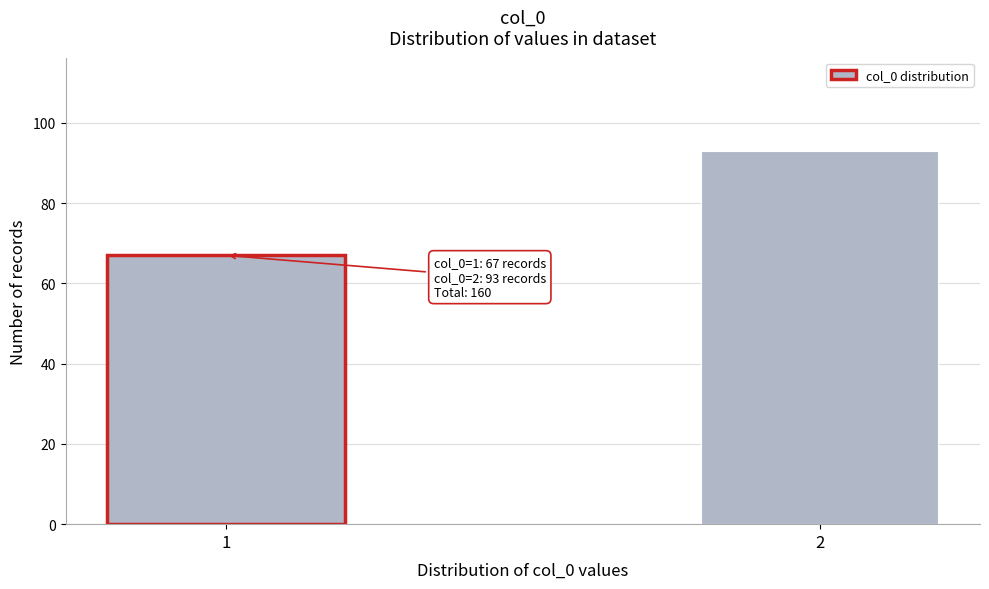

Reading left to right, transcribe all the data shown in this chart.

67	93